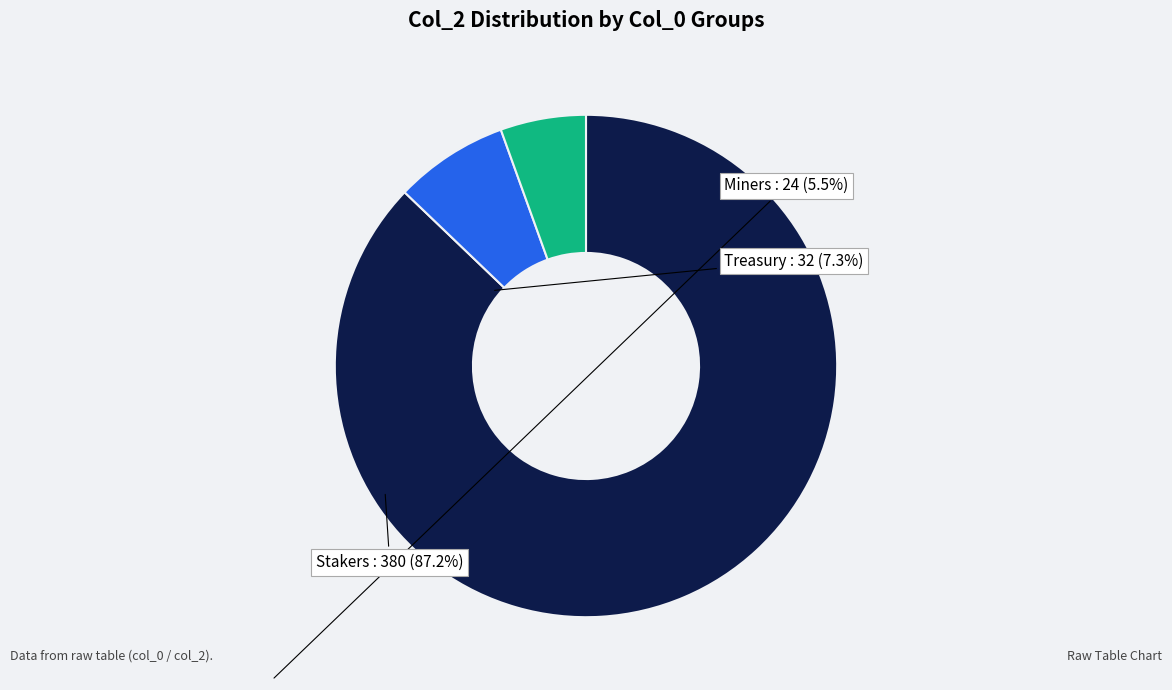

Does any single category account for the majority?

Yes